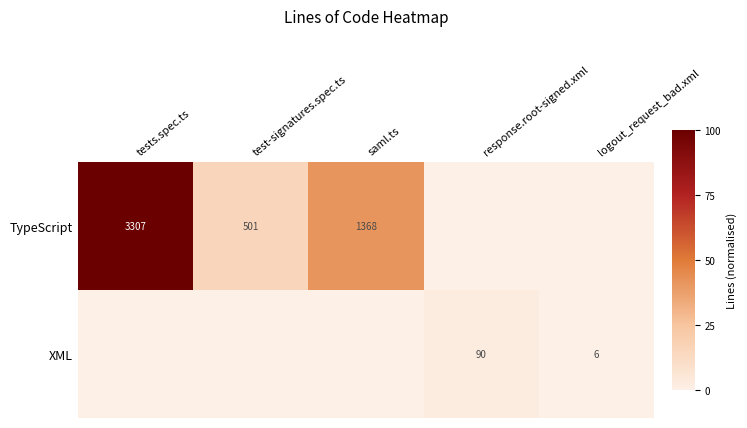

Is it true that TypeScript equals 3307 at tests.spec.ts?

True